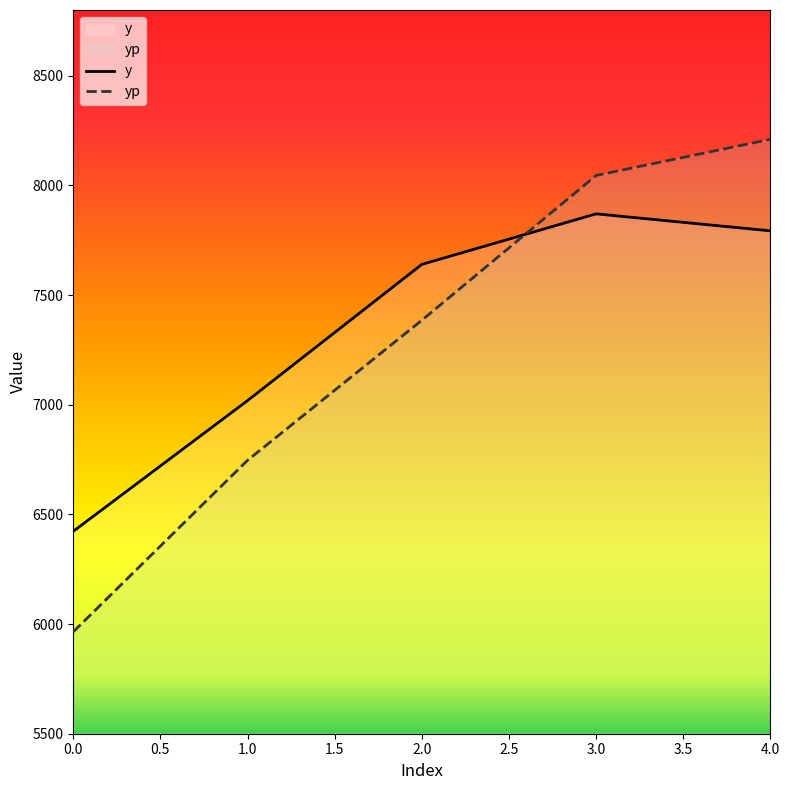

Rank the series by their average value, from highest to lowest.

y, yp